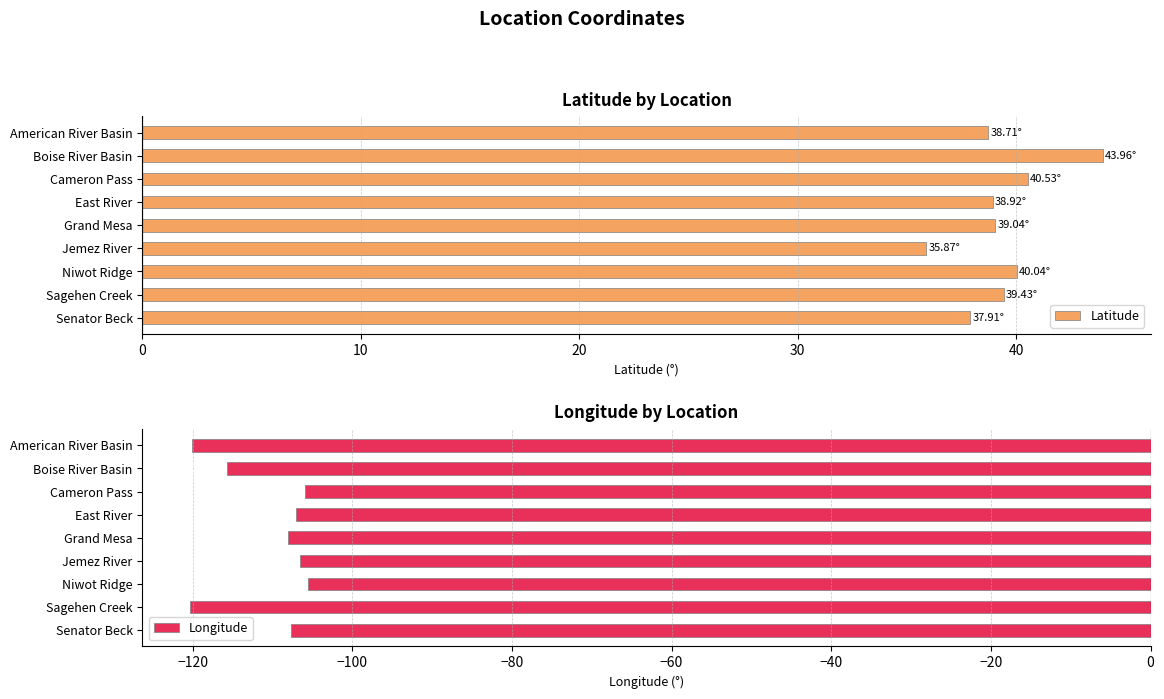

Are the bars grouped side by side (vs. stacked)?

Yes